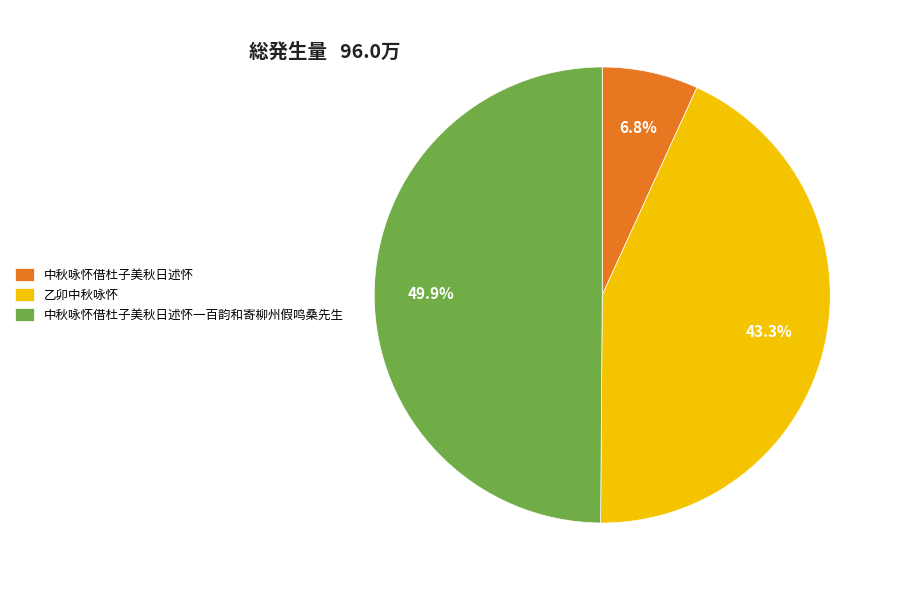

Count the number of slices in the pie.

3